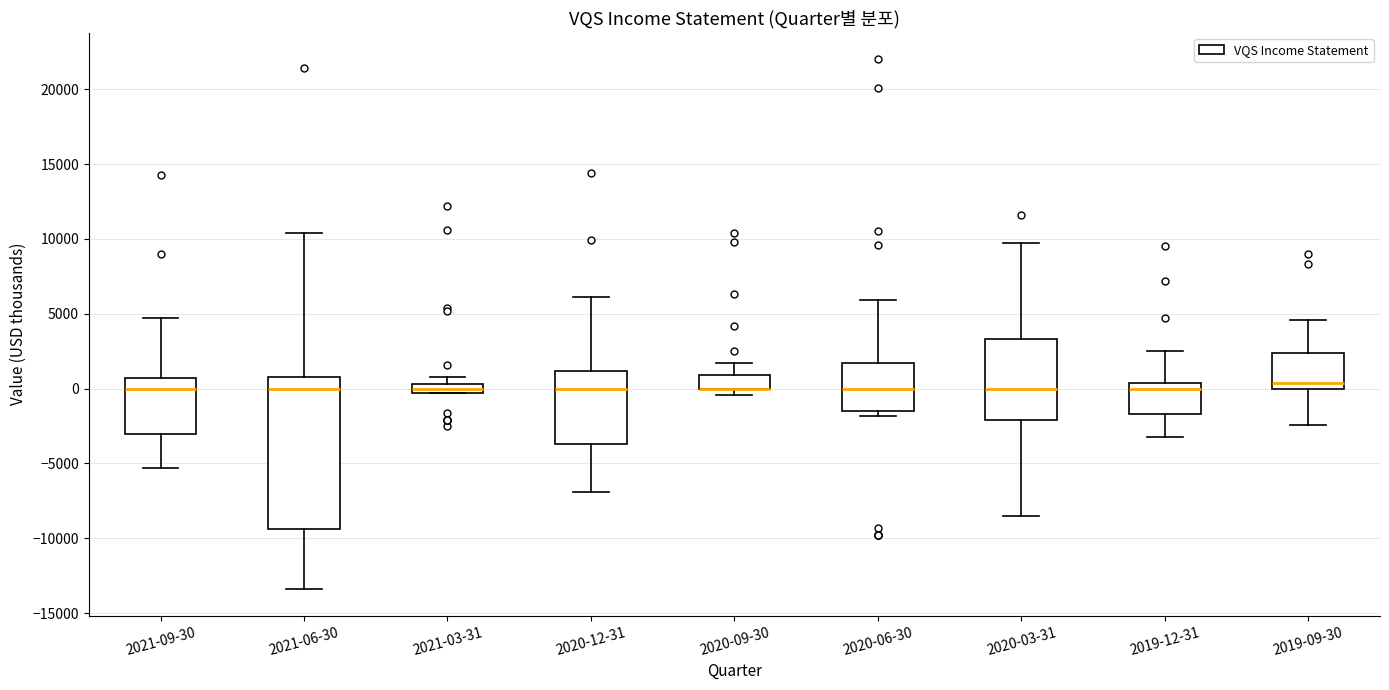

Which box is the tallest, from its lower edge to its upper edge?

2021-06-30